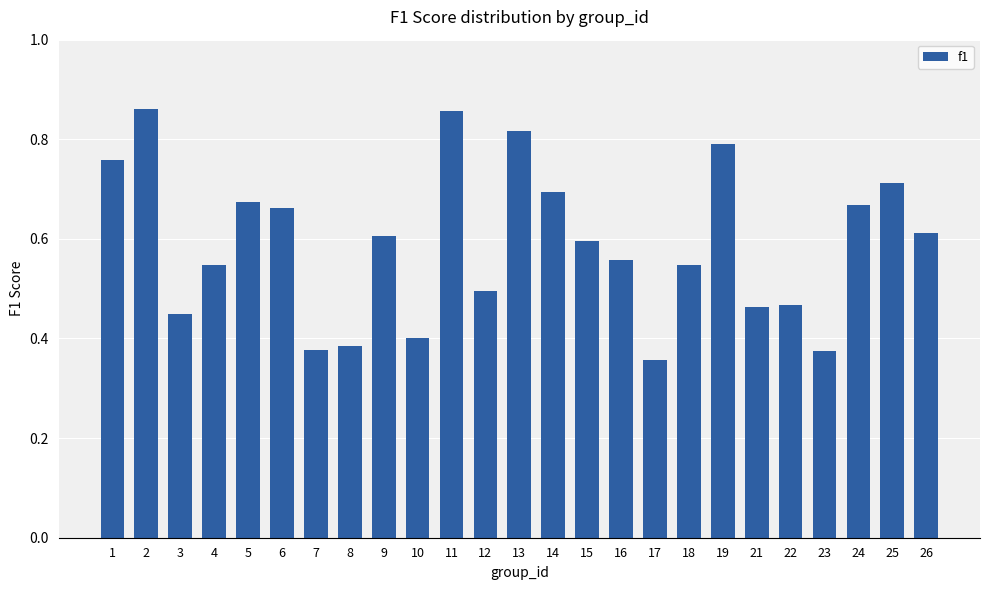

What is the sum of all values?

14.7